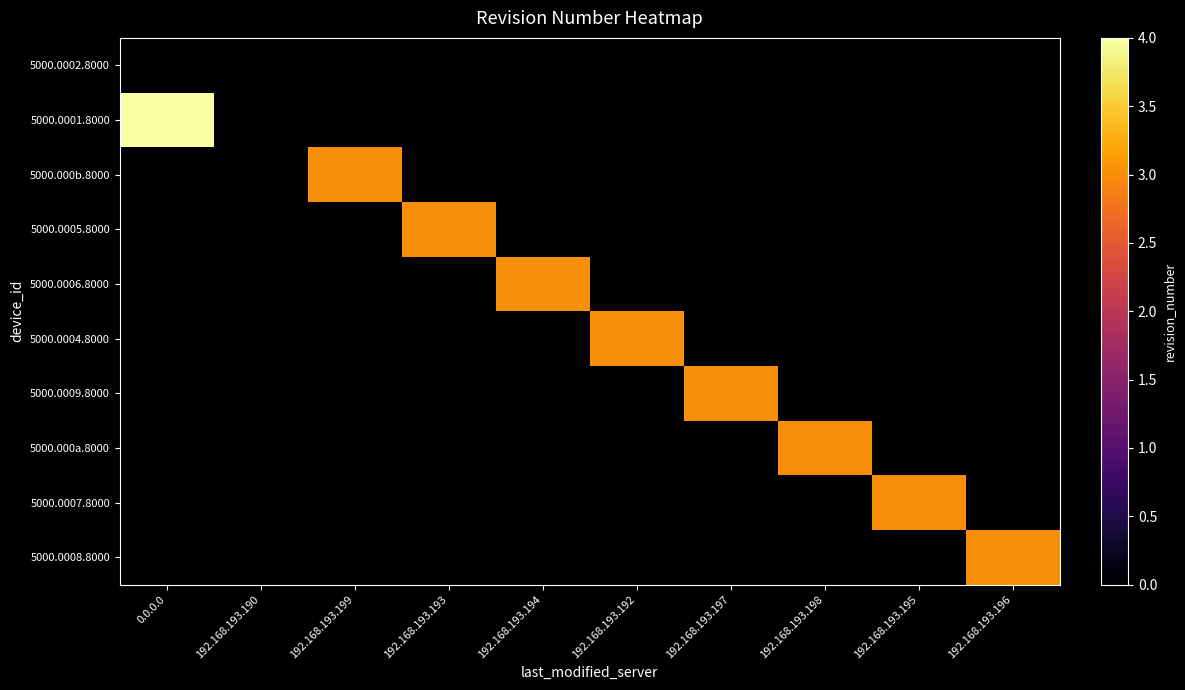

Reading right to left, what are all the values shown in this chart?

5000.0002.8000: 192.168.193.196=0	192.168.193.195=0	192.168.193.198=0	192.168.193.197=0	192.168.193.192=0	192.168.193.194=0	192.168.193.193=0	192.168.193.199=0	192.168.193.190=0	0.0.0.0=0
5000.0001.8000: 192.168.193.196=0	192.168.193.195=0	192.168.193.198=0	192.168.193.197=0	192.168.193.192=0	192.168.193.194=0	192.168.193.193=0	192.168.193.199=0	192.168.193.190=0	0.0.0.0=4
5000.000b.8000: 192.168.193.196=0	192.168.193.195=0	192.168.193.198=0	192.168.193.197=0	192.168.193.192=0	192.168.193.194=0	192.168.193.193=0	192.168.193.199=3	192.168.193.190=0	0.0.0.0=0
5000.0005.8000: 192.168.193.196=0	192.168.193.195=0	192.168.193.198=0	192.168.193.197=0	192.168.193.192=0	192.168.193.194=0	192.168.193.193=3	192.168.193.199=0	192.168.193.190=0	0.0.0.0=0
5000.0006.8000: 192.168.193.196=0	192.168.193.195=0	192.168.193.198=0	192.168.193.197=0	192.168.193.192=0	192.168.193.194=3	192.168.193.193=0	192.168.193.199=0	192.168.193.190=0	0.0.0.0=0
5000.0004.8000: 192.168.193.196=0	192.168.193.195=0	192.168.193.198=0	192.168.193.197=0	192.168.193.192=3	192.168.193.194=0	192.168.193.193=0	192.168.193.199=0	192.168.193.190=0	0.0.0.0=0
5000.0009.8000: 192.168.193.196=0	192.168.193.195=0	192.168.193.198=0	192.168.193.197=3	192.168.193.192=0	192.168.193.194=0	192.168.193.193=0	192.168.193.199=0	192.168.193.190=0	0.0.0.0=0
5000.000a.8000: 192.168.193.196=0	192.168.193.195=0	192.168.193.198=3	192.168.193.197=0	192.168.193.192=0	192.168.193.194=0	192.168.193.193=0	192.168.193.199=0	192.168.193.190=0	0.0.0.0=0
5000.0007.8000: 192.168.193.196=0	192.168.193.195=3	192.168.193.198=0	192.168.193.197=0	192.168.193.192=0	192.168.193.194=0	192.168.193.193=0	192.168.193.199=0	192.168.193.190=0	0.0.0.0=0
5000.0008.8000: 192.168.193.196=3	192.168.193.195=0	192.168.193.198=0	192.168.193.197=0	192.168.193.192=0	192.168.193.194=0	192.168.193.193=0	192.168.193.199=0	192.168.193.190=0	0.0.0.0=0